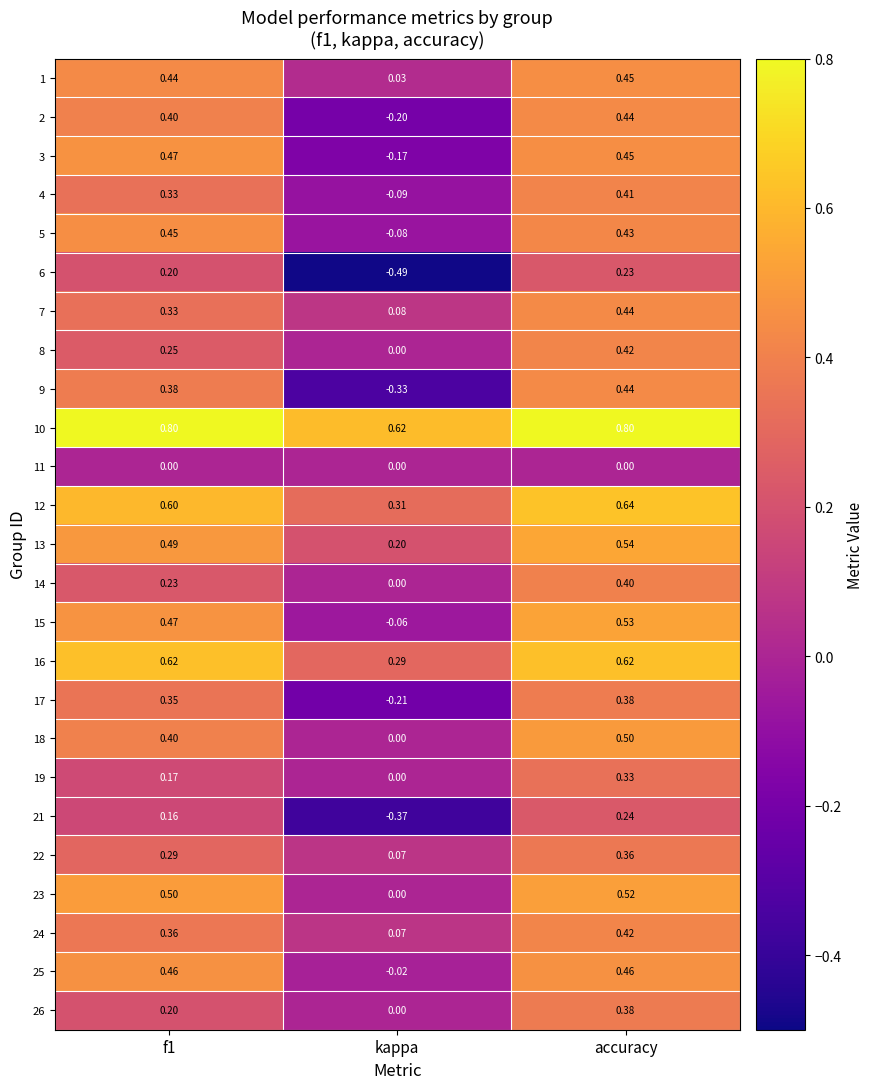

Where is 7 nearest to the value 0?

kappa